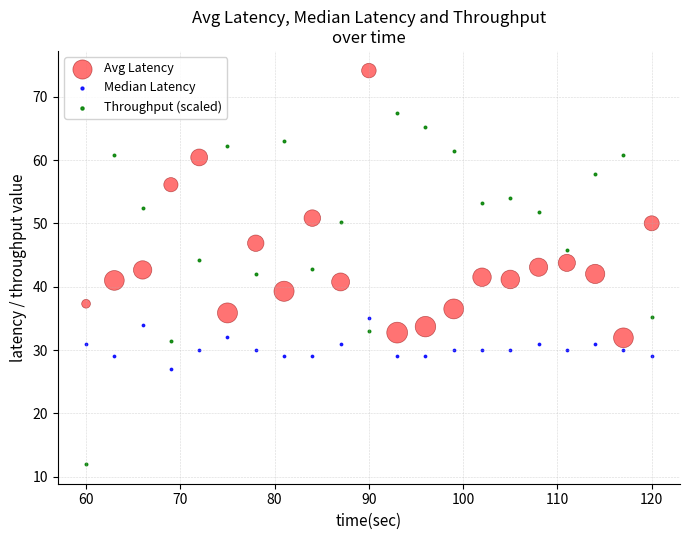

Which series has the largest Y range (max minus min)?

Throughput (scaled)